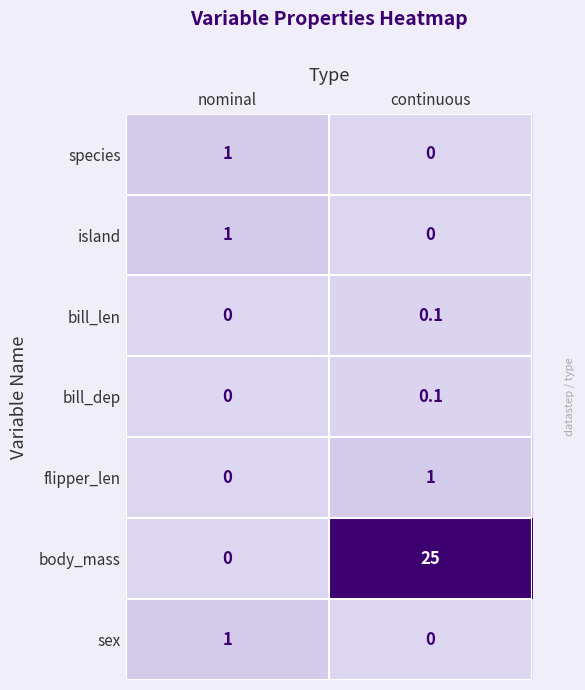

At which category is the sum across all series the highest?

continuous